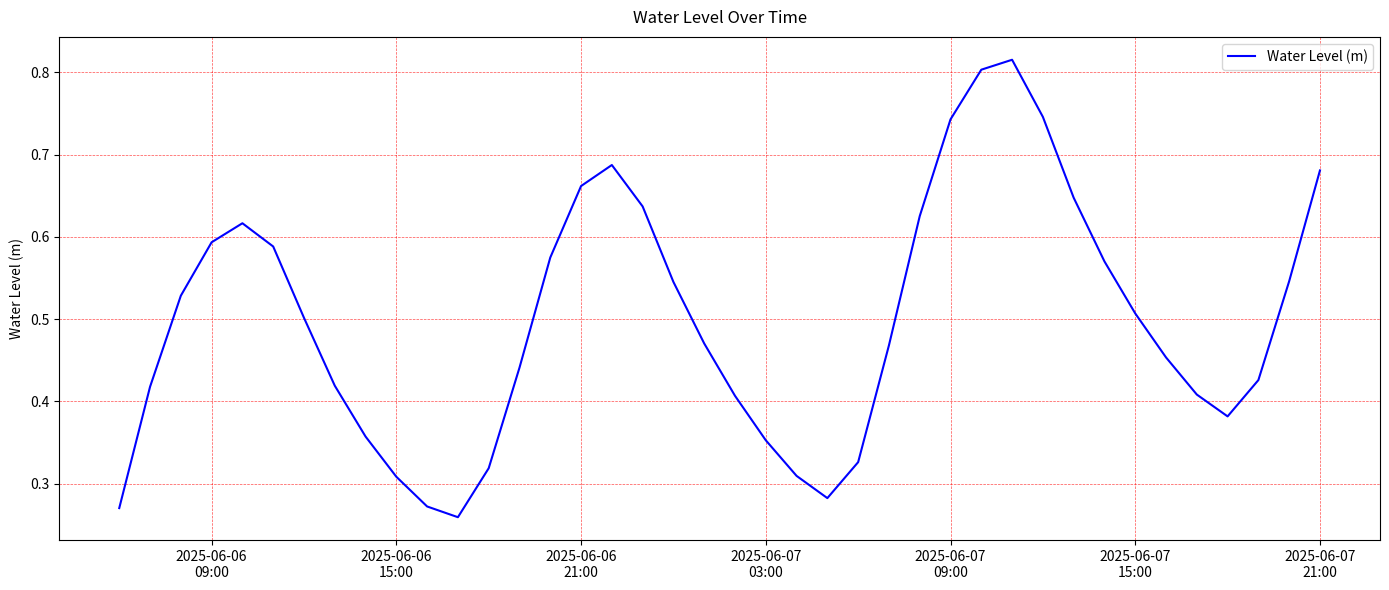

Count the values in the range 0 to 1.

40